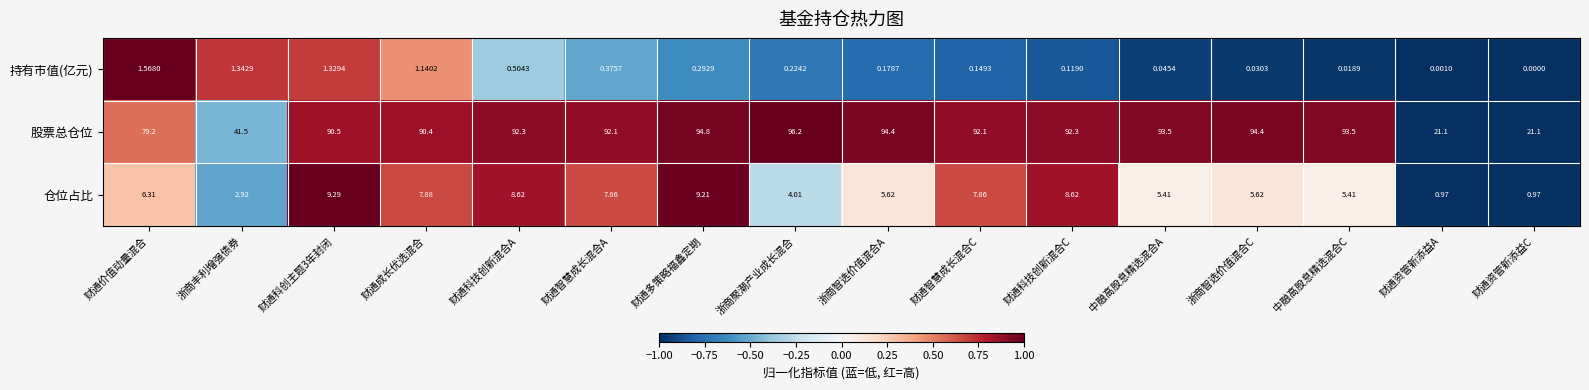

At 财通智慧成长混合C, list the series in order from smallest to largest.

持有市值(亿元), 仓位占比, 股票总仓位